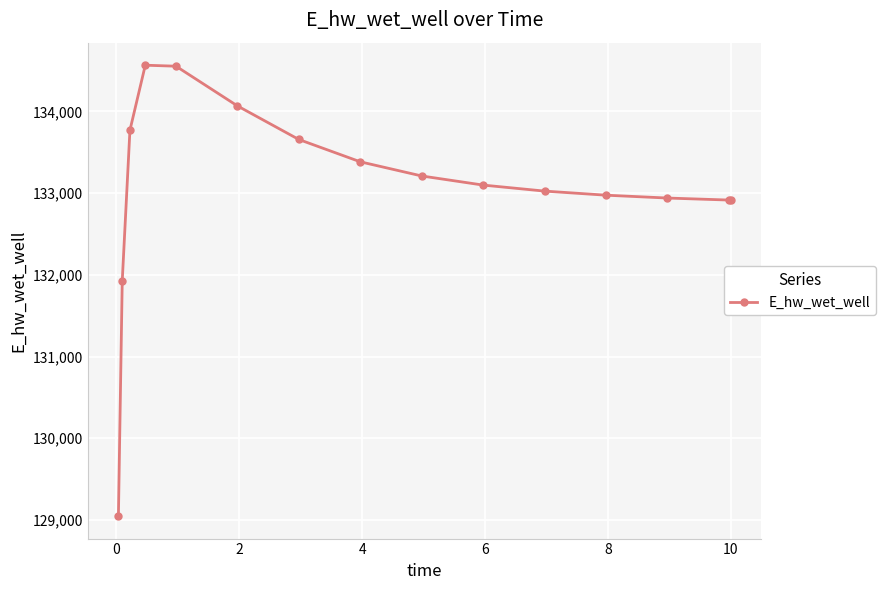

What is the minimum value shown in the chart?

129047.1